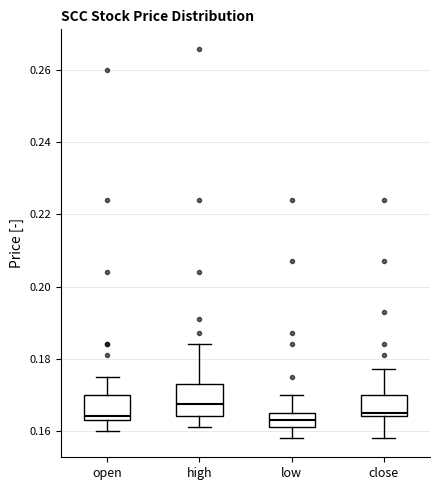

Reading left to right, transcribe this box plot: for each box, give where its median line is, the range the box spans, and where its two whiskers end, as read against the y-axis. The values are not printed on the chart, so give them approximately, as read against the axis.

open: median 0.164 (just above the box's lower edge), box 0.164 to 0.170, whiskers 0.160 to 0.176
high: median 0.168, box 0.164 to 0.174, whiskers 0.162 to 0.184
low: median 0.164, box 0.162 to 0.166, whiskers 0.158 to 0.170
close: median 0.166, box 0.164 to 0.170, whiskers 0.158 to 0.178